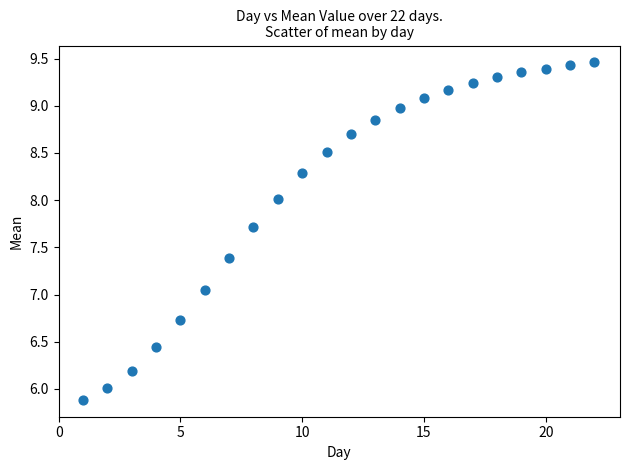

What is the range of X values (max minus min)?

21.0